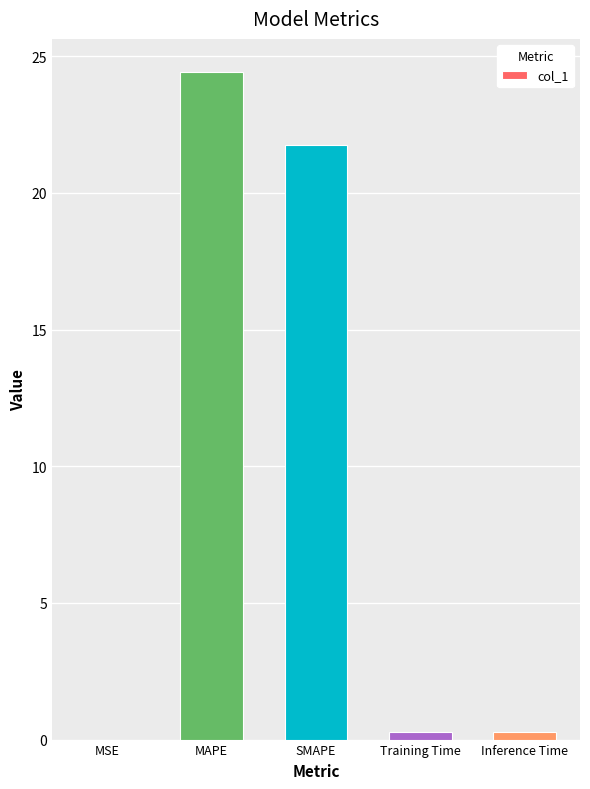

What is the difference between the values at Inference Time and MAPE?

24.1